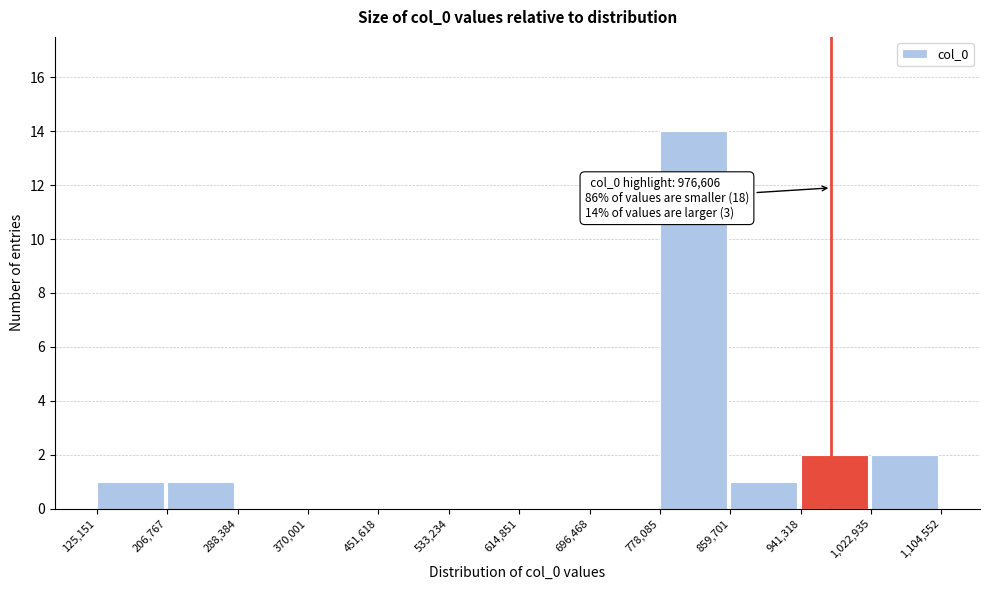

Over which range of the x-axis is the bar tallest?

778,085 to 859,701